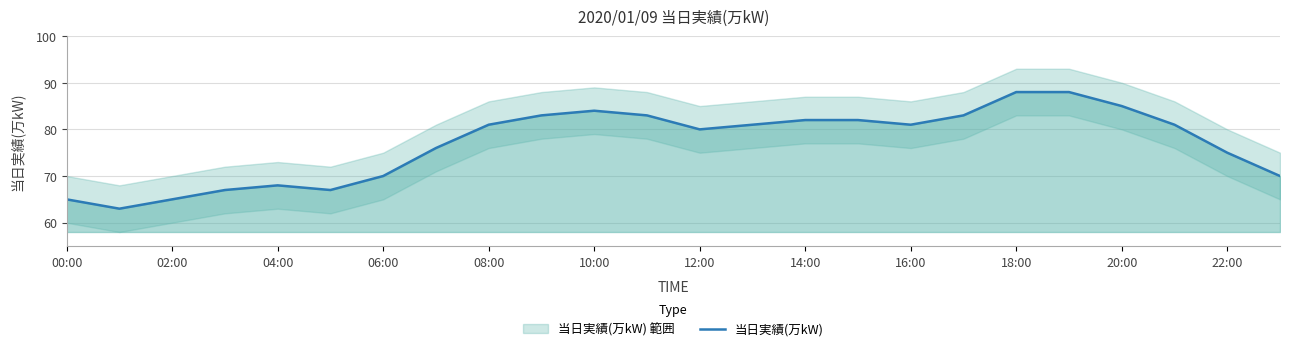

What is the lowest value of the 当日実績(万kW) series?

63